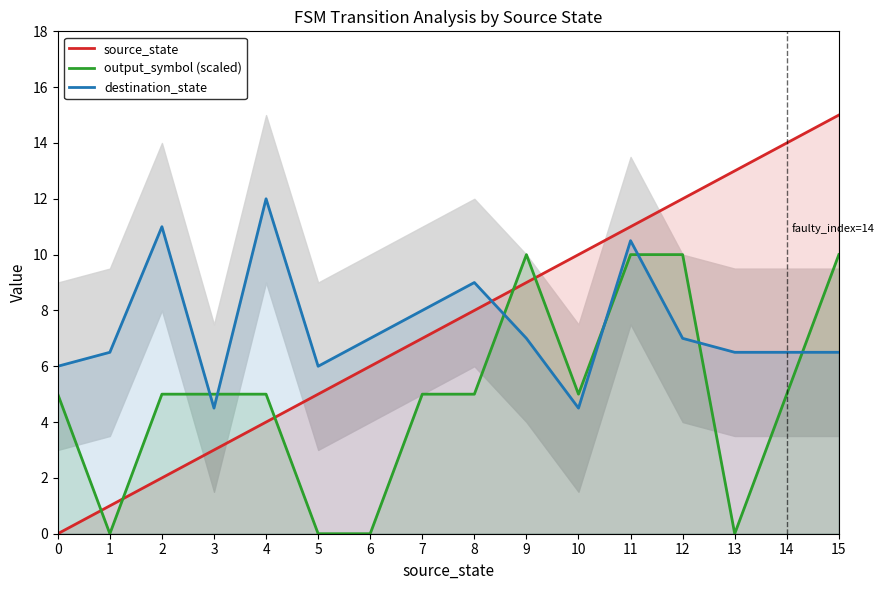

Which series has the largest total across all categories?

source_state